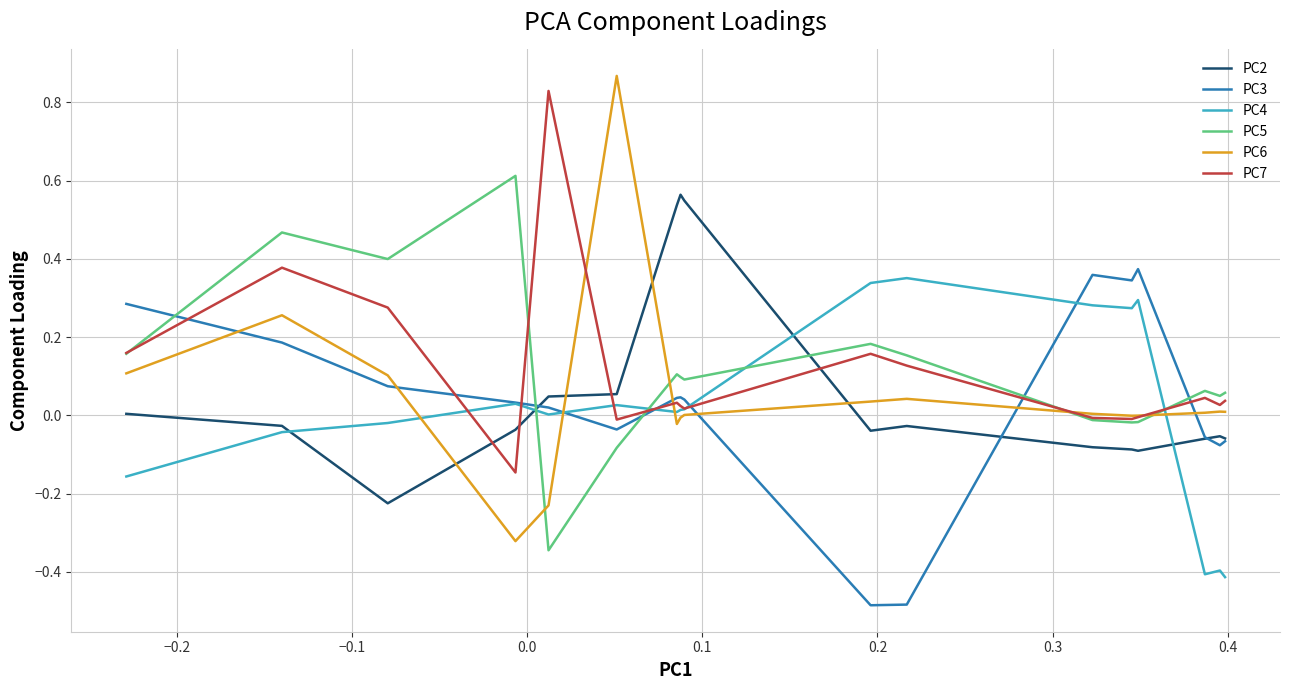

How many intersections are there between PC6 and PC3?

7